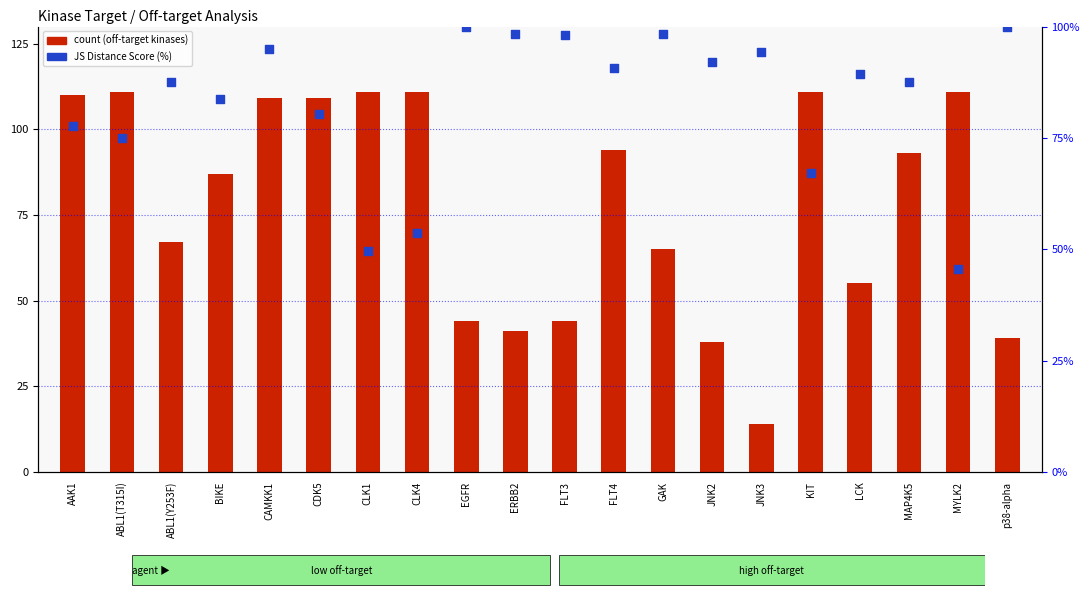

Which series has the widest spread of Y values?

count